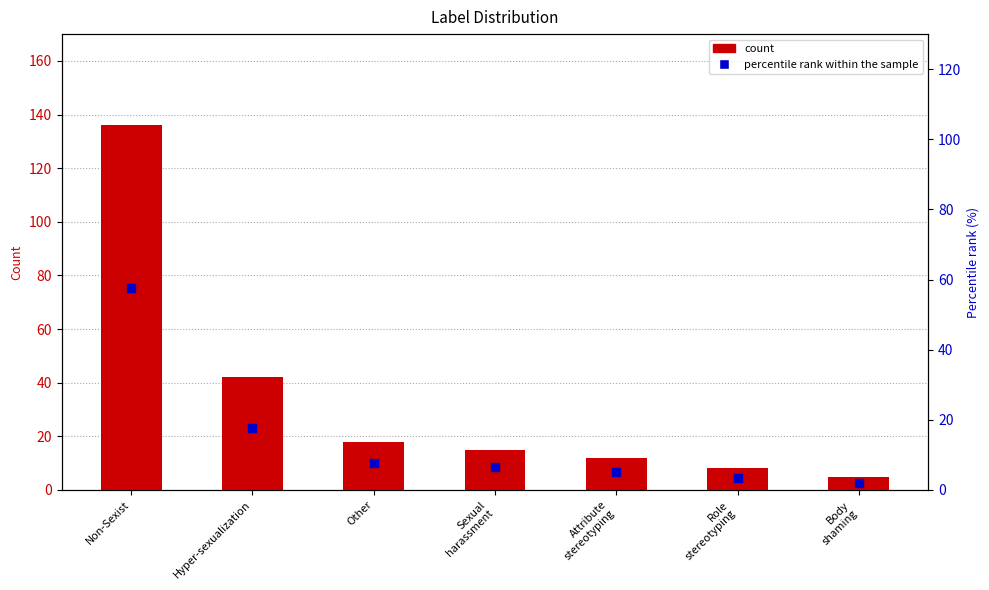

What is the total value across all series at Other?

25.6